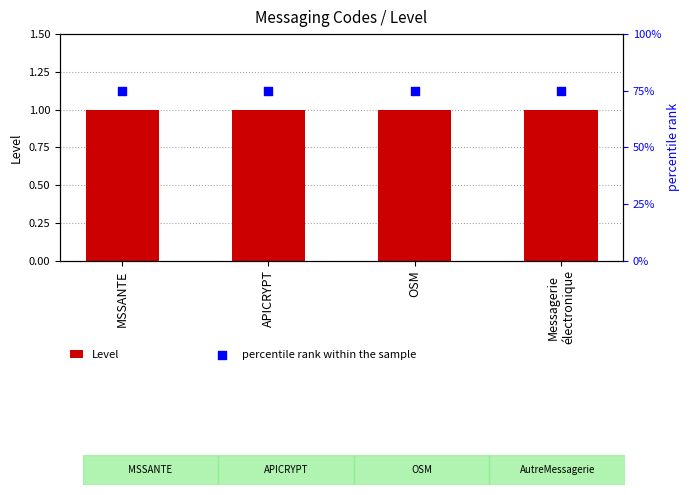

What are all the series names shown in the legend?

Level, percentile rank within the sample